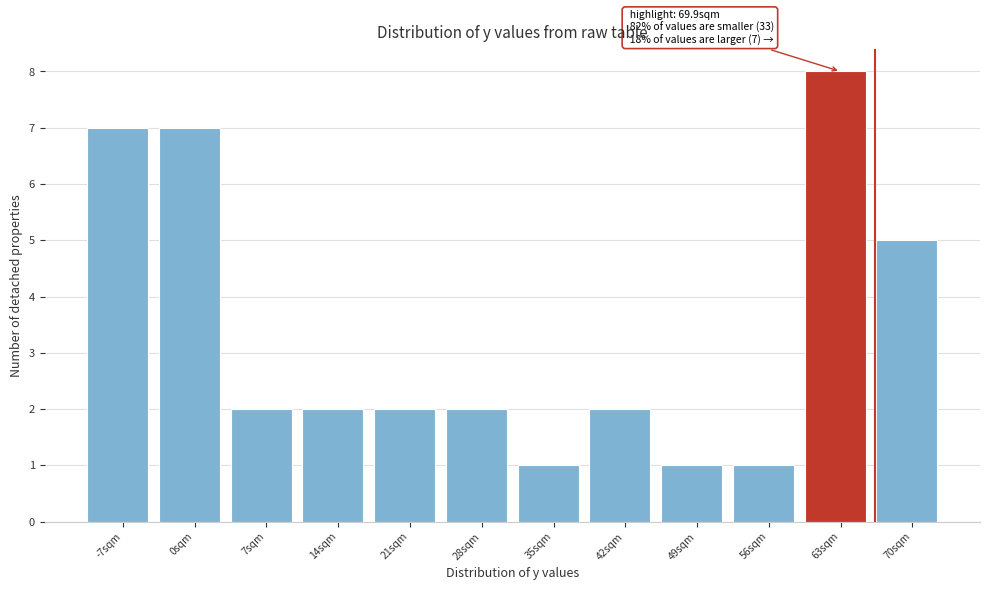

Reading left to right, transcribe all the data shown in this chart.

-7sqm=7	0sqm=7	7sqm=2	14sqm=2	21sqm=2	28sqm=2	35sqm=1	42sqm=2	49sqm=1	56sqm=1	63sqm=8	70sqm=5